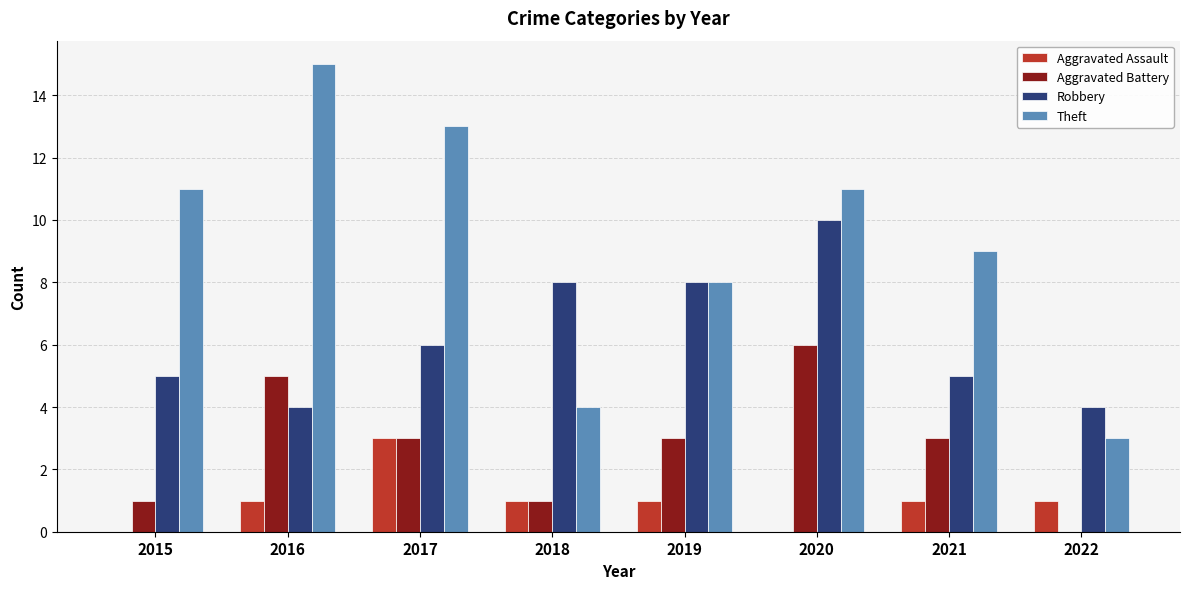

What value does the Theft series have at 2020?

11